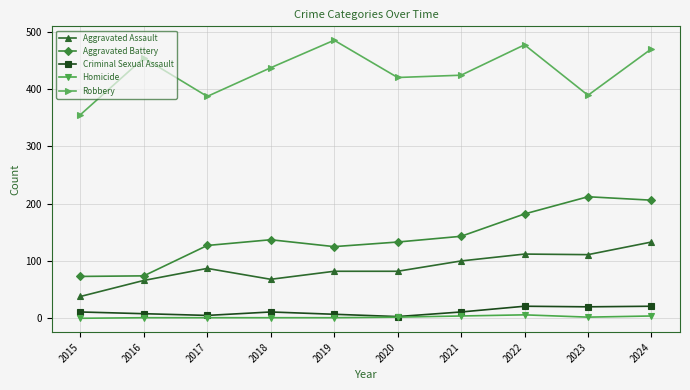

Is the value of Robbery at 2022 greater than the value of Homicide at 2022?

Yes